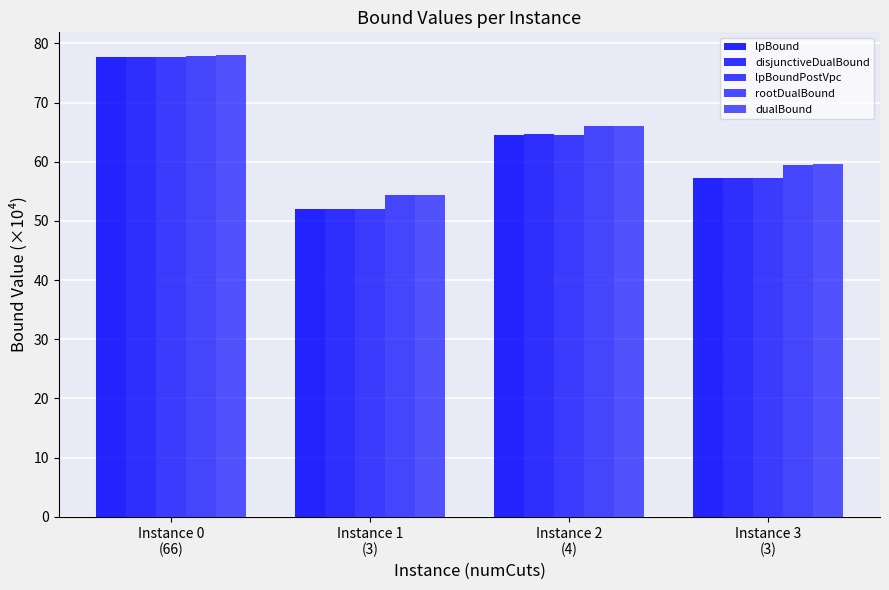

What is the label of the 2nd bar from the right?

Instance 2
(4)